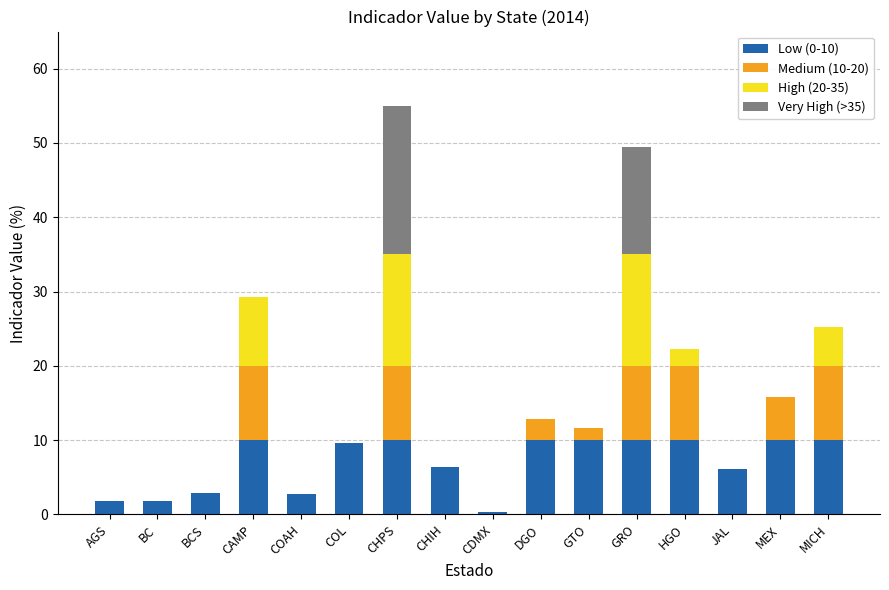

At which category is the sum across all series the highest?

CHPS